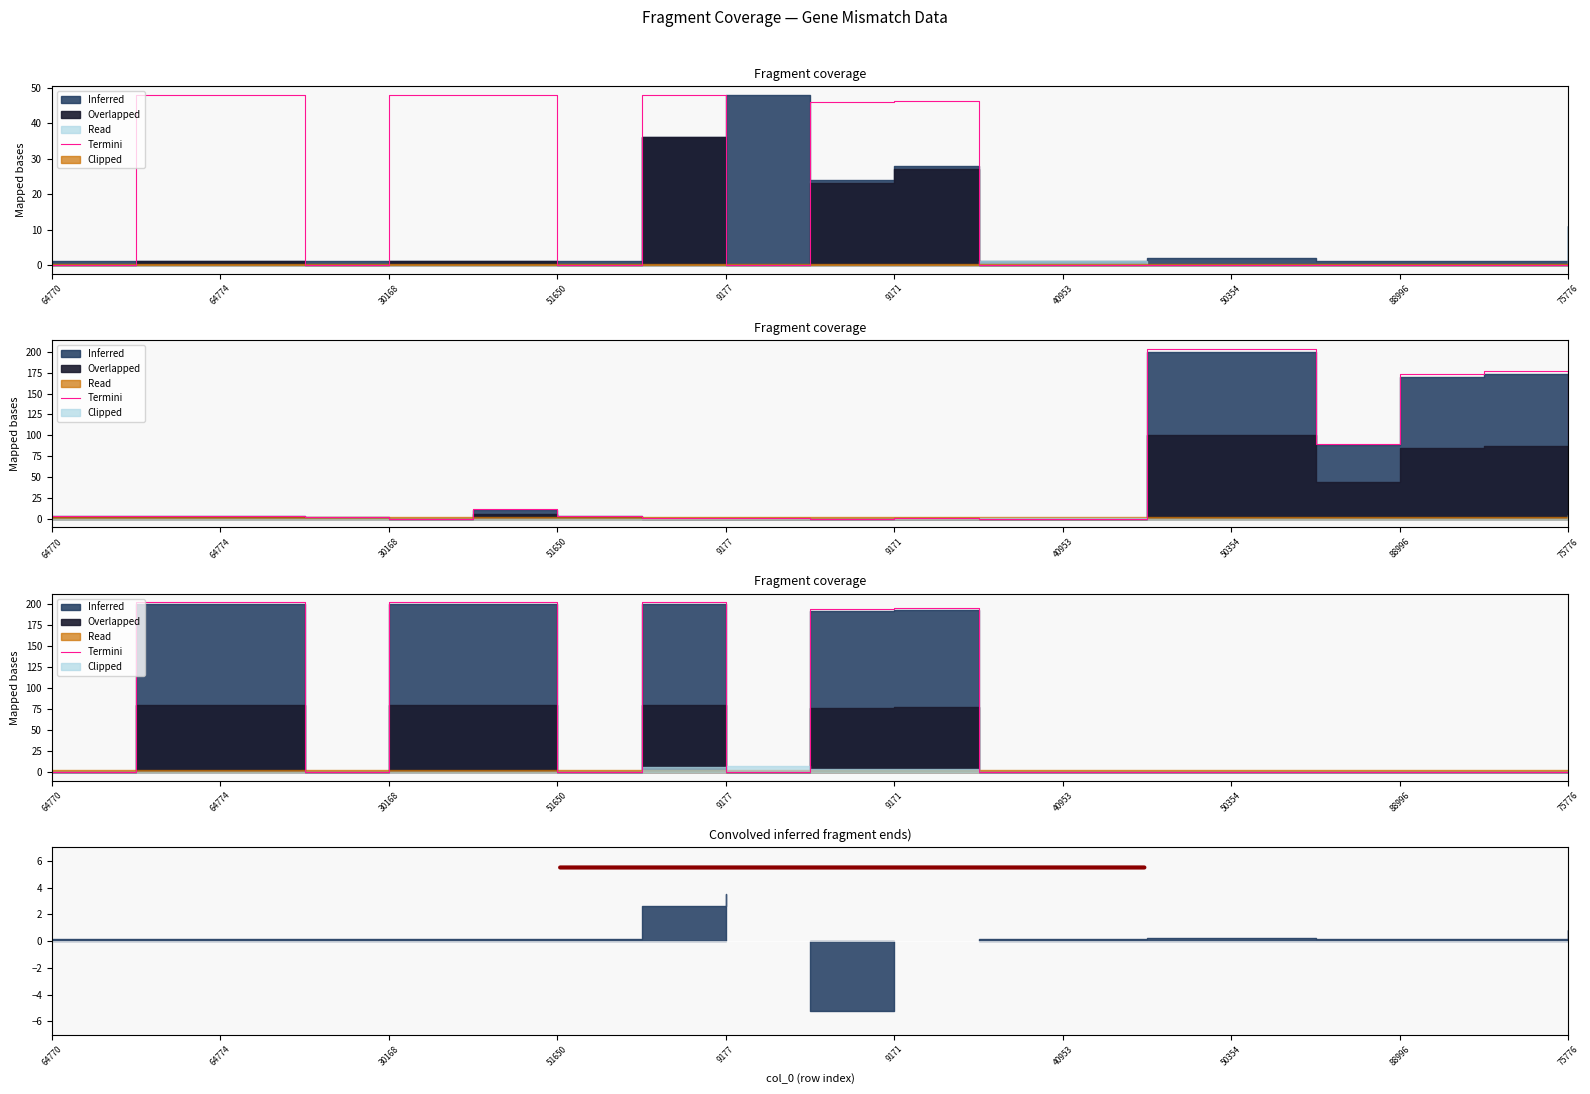

How many interior local peaks (higher than both neighbors) does the data have?

2